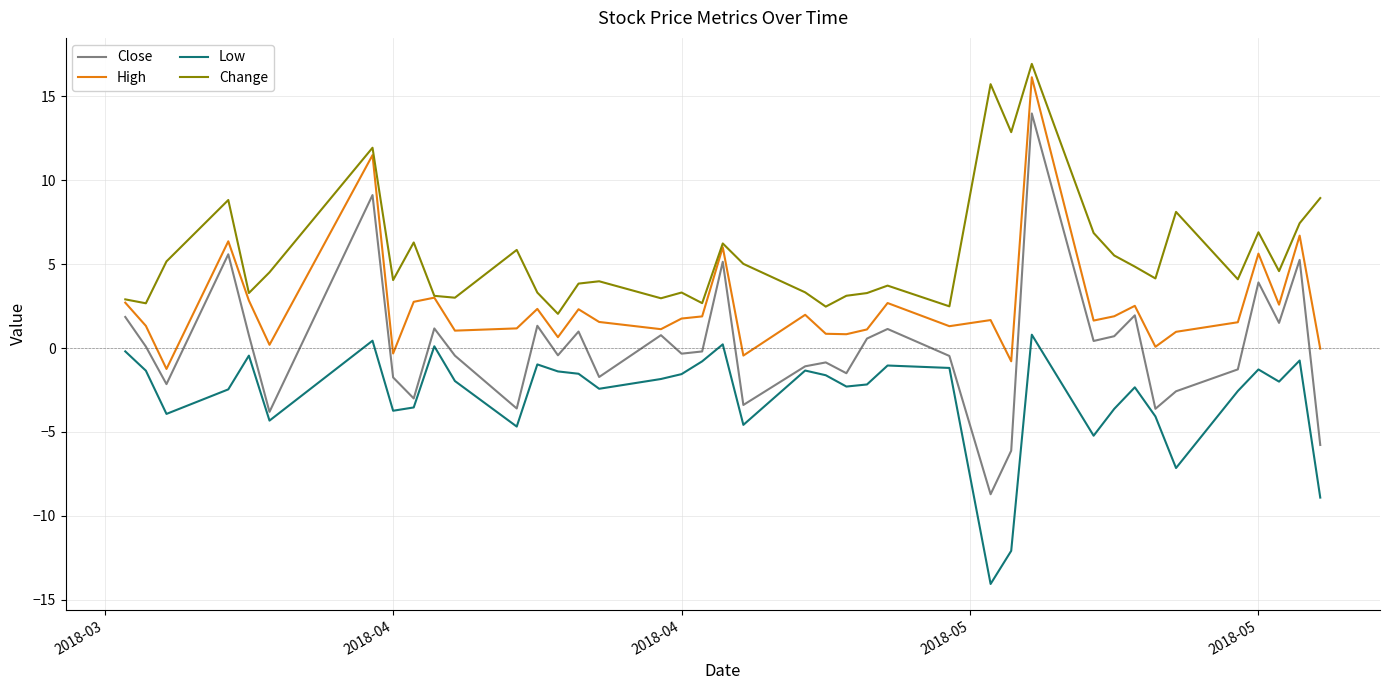

Which series has the largest total across all categories?

Change